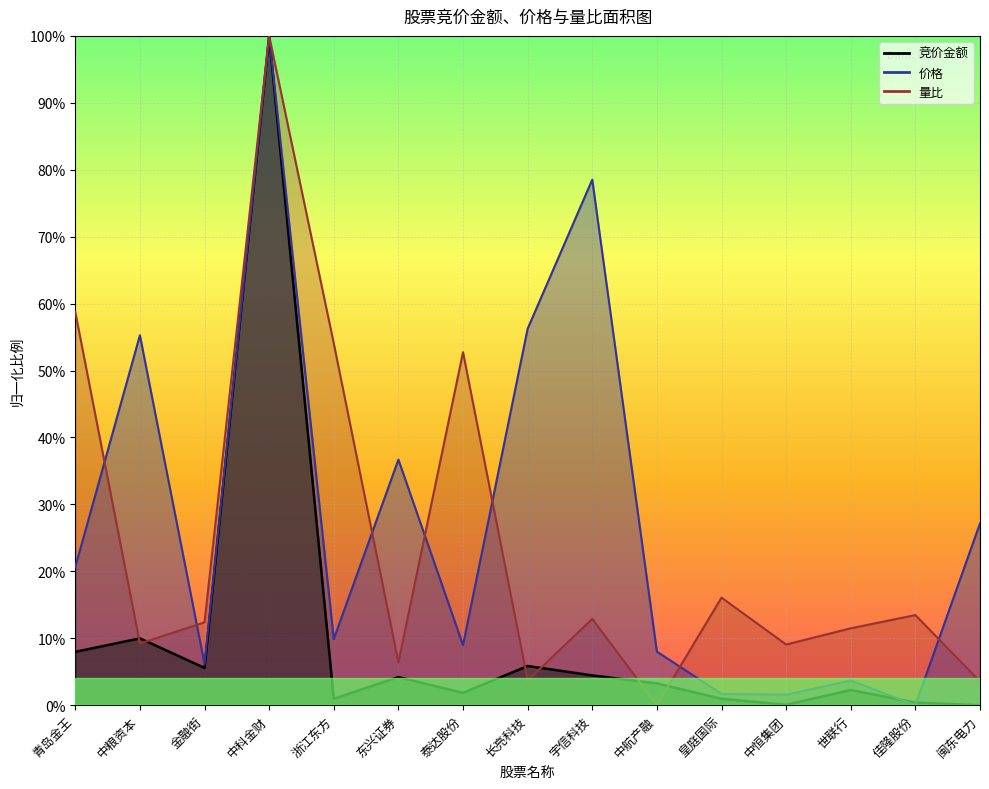

List the labels in order of 价格 value, largest first.

中科金财, 宇信科技, 长亮科技, 中粮资本, 东兴证券, 闽东电力, 青岛金王, 浙江东方, 泰达股份, 中航产融, 金融街, 世联行, 皇庭国际, 中恒集团, 佳隆股份